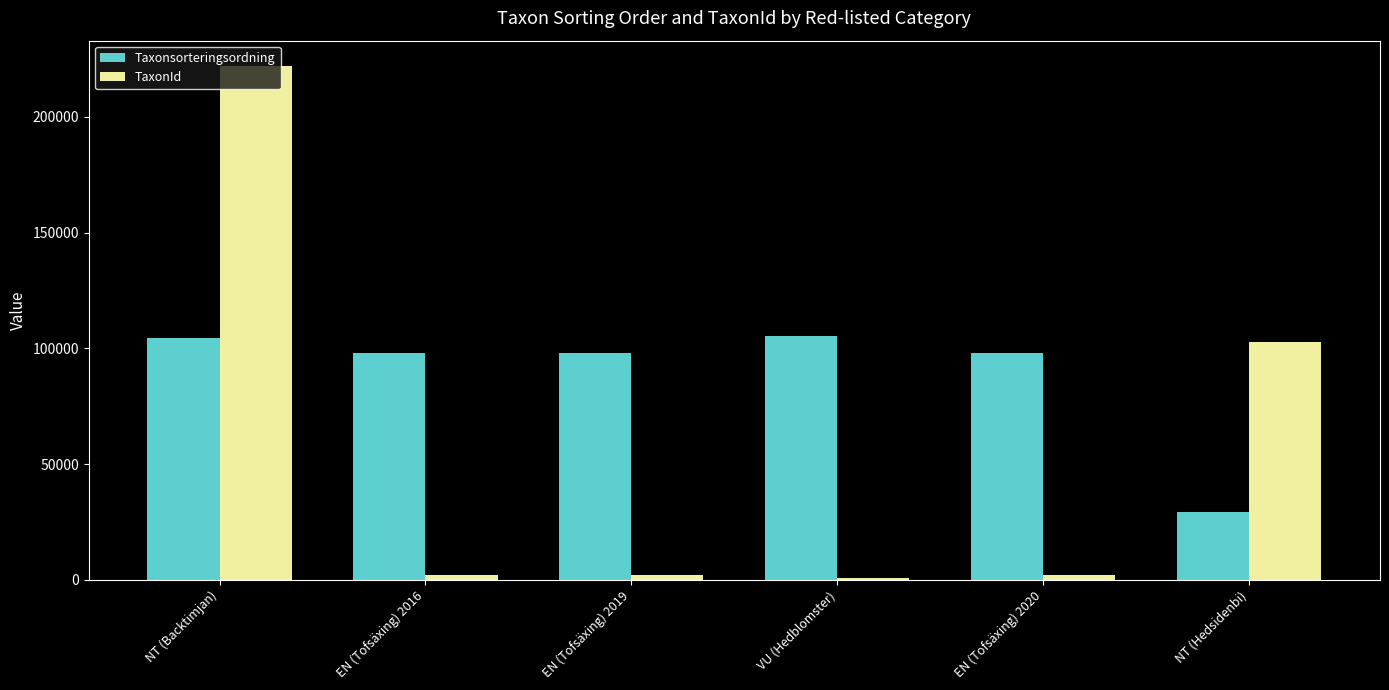

At how many categories does at least one series exceed 111641?

1